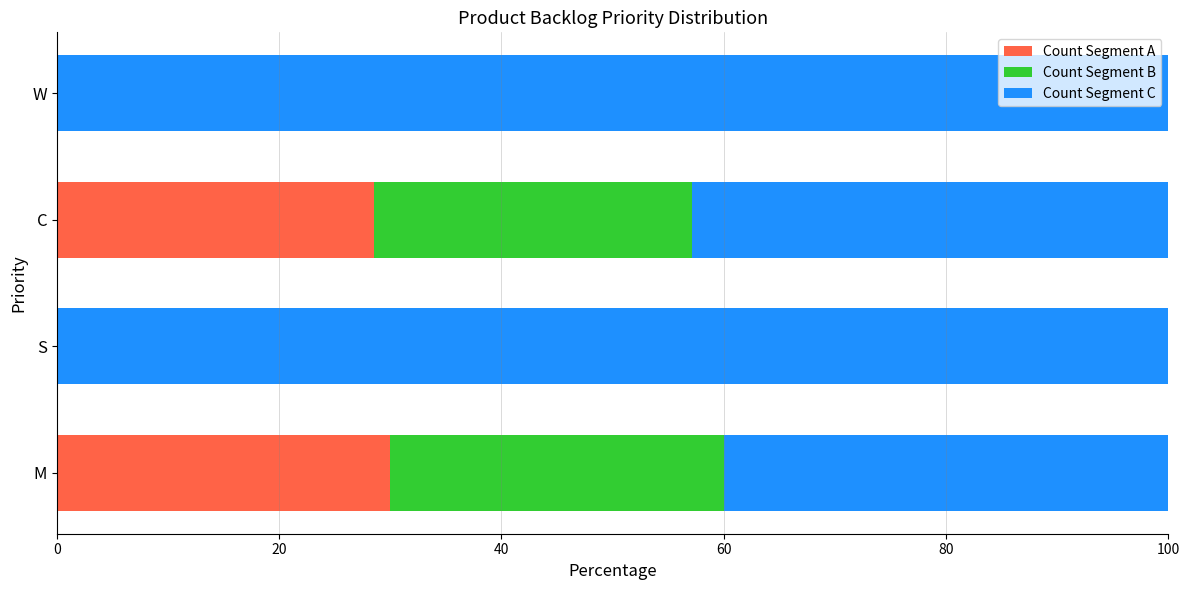

What is the highest value of the Count Segment A series?

30.0